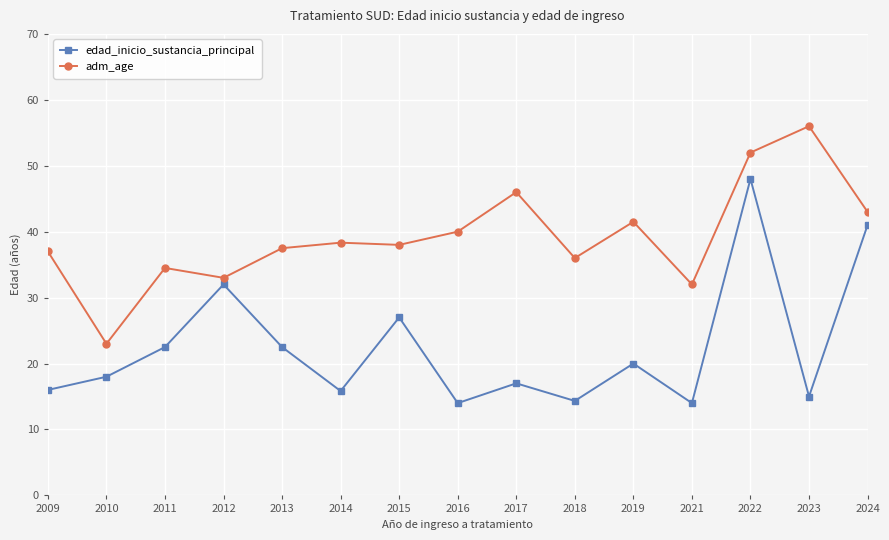

What are all the series names shown in the legend?

edad_inicio_sustancia_principal, adm_age